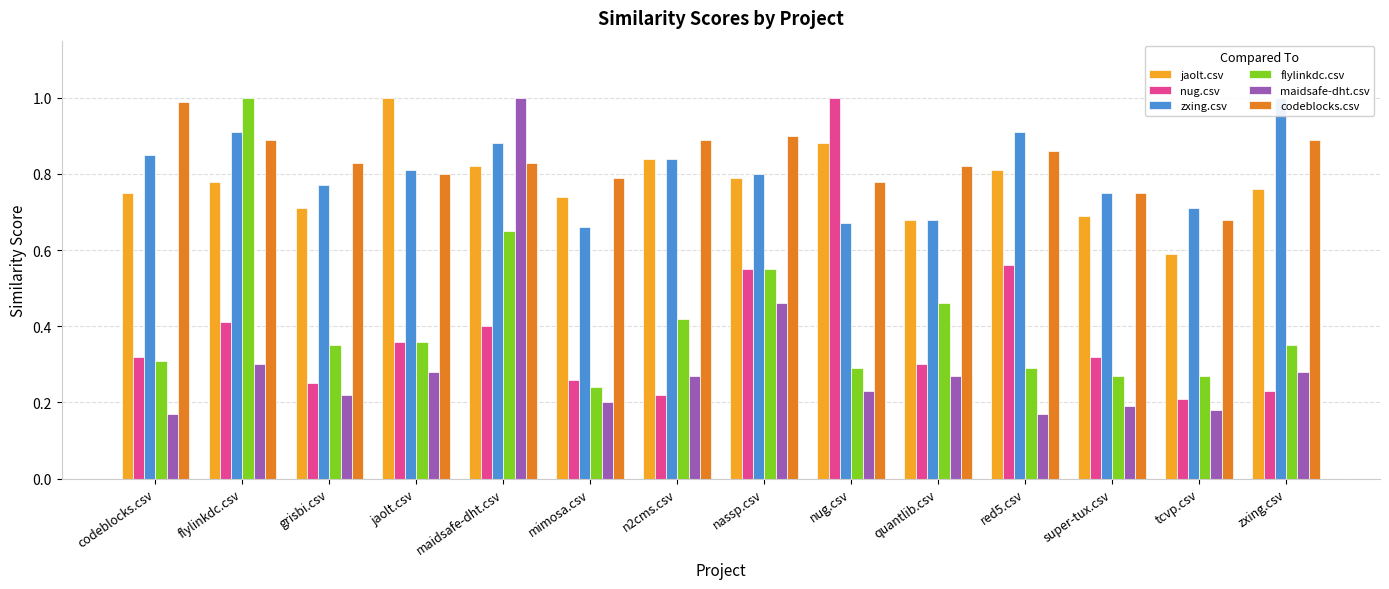

Is it true that nug.csv equals 0.2 at n2cms.csv?

True